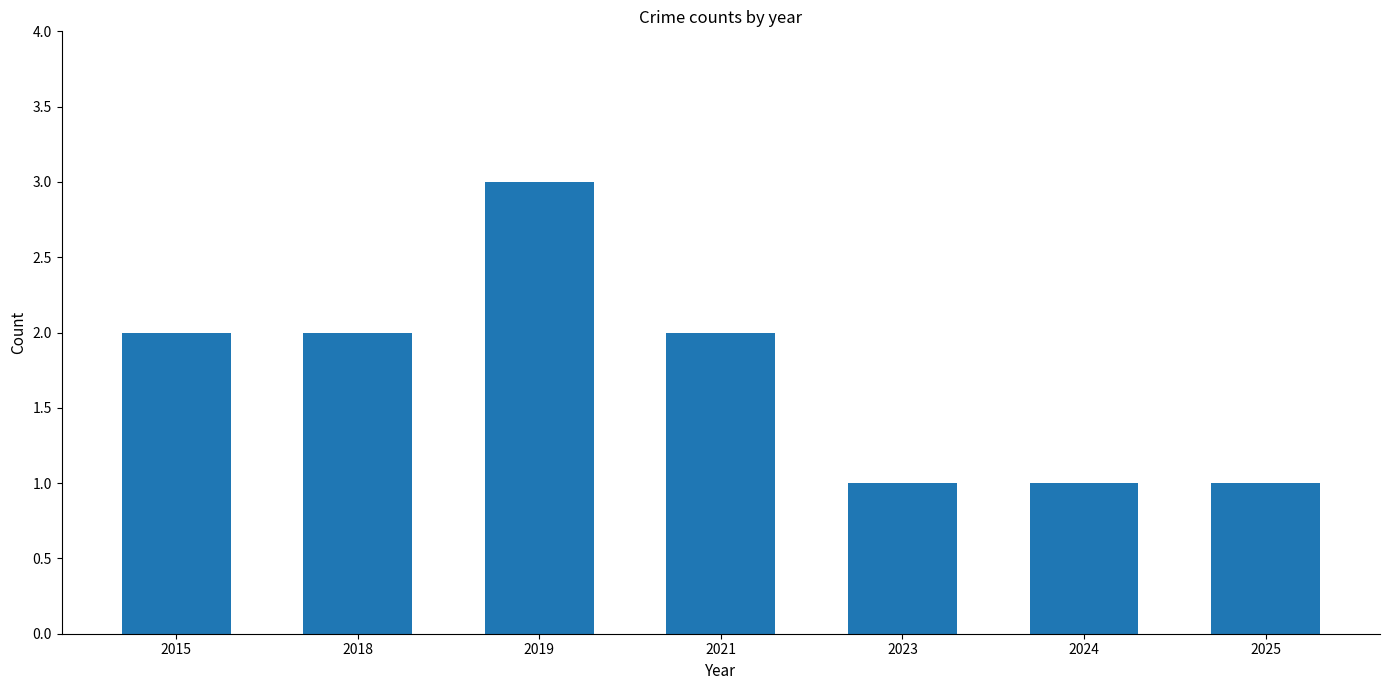

What is the sum of all values?

12